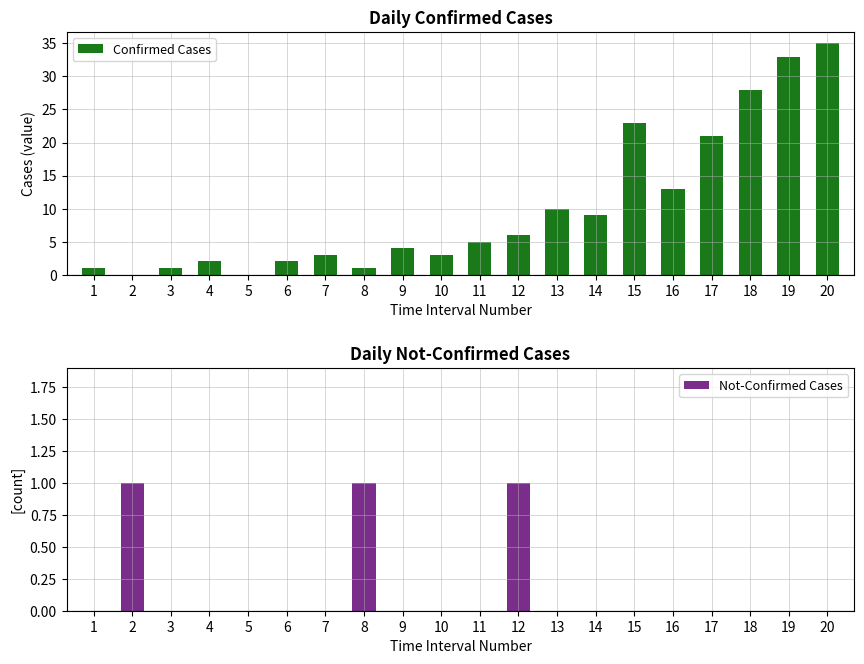

True or false: Not-Confirmed Cases has a value of 1 at 12.

True